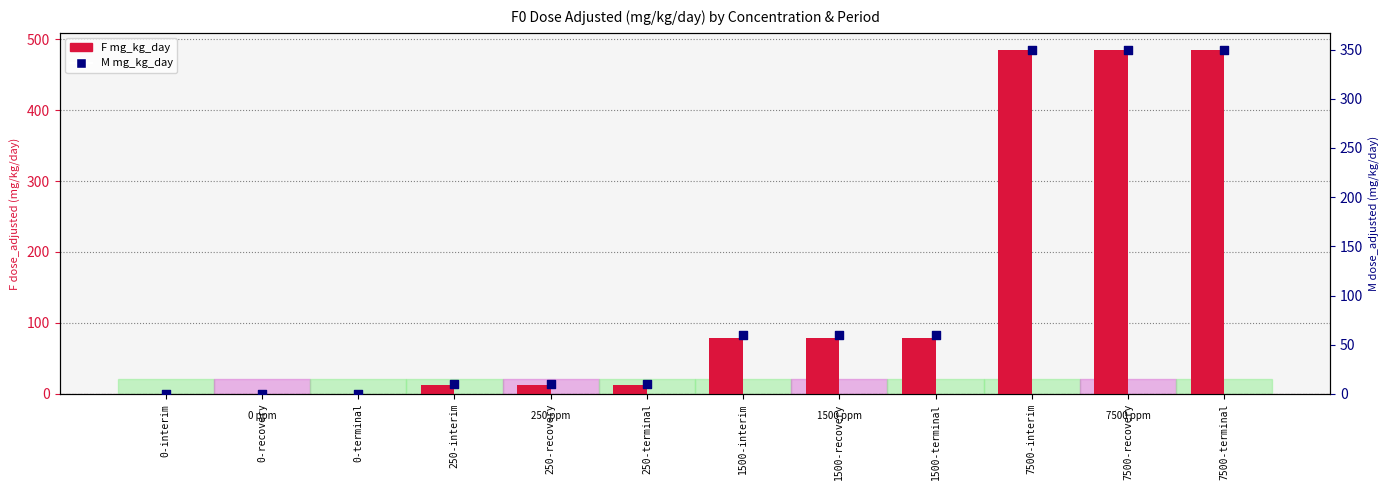

Which series has the largest Y range (max minus min)?

F mg_kg_day